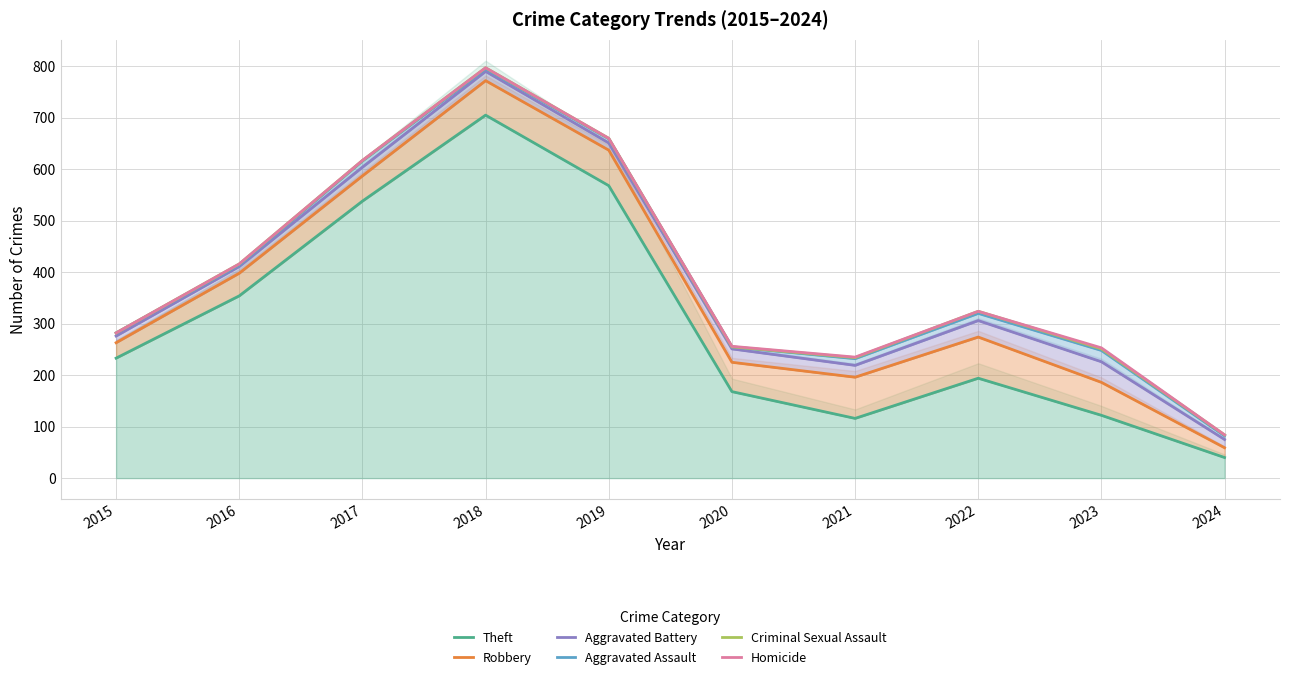

What is the value of the Criminal Sexual Assault point at the 2nd from the left?

416